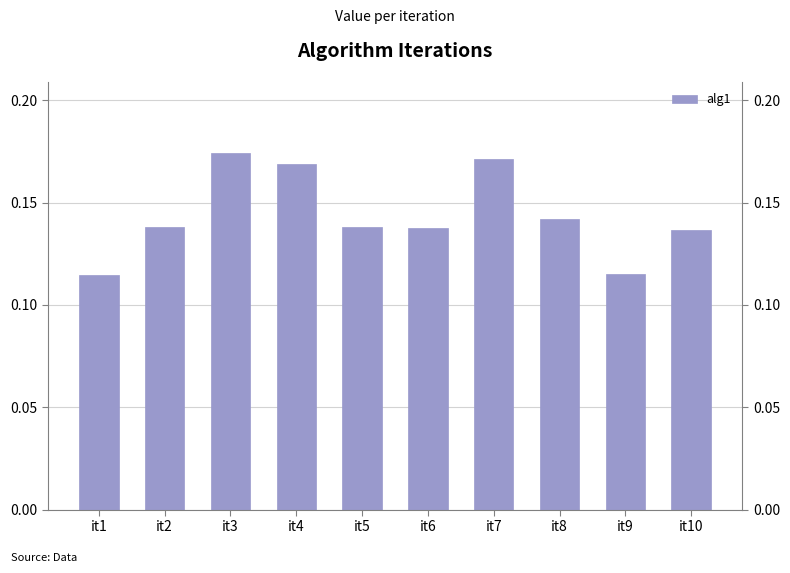

What is the approximate value at it7?

0.2